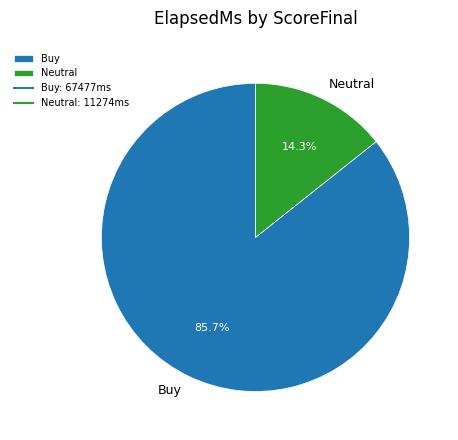

How many segments does this pie chart have?

2